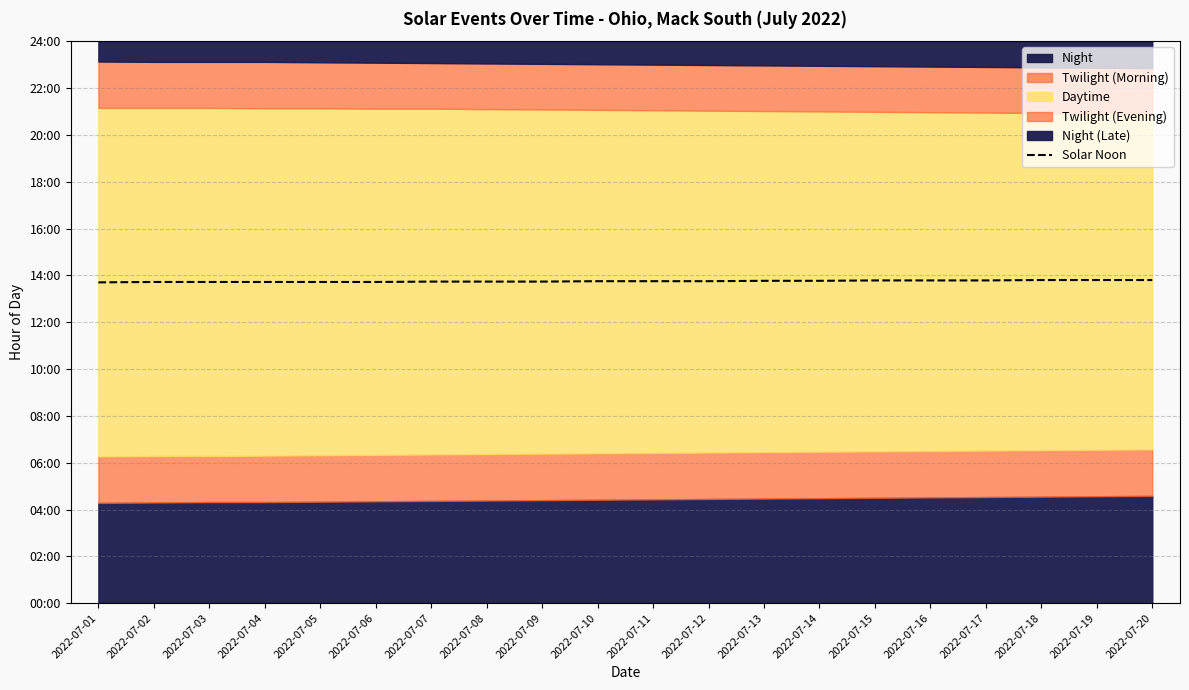

Reading left to right, extract all data points from this chart.

13.7	13.7	13.7	13.7	13.7	13.7	13.7	13.7	13.7	13.8	13.8	13.8	13.8	13.8	13.8	13.8	13.8	13.8	13.8	13.8